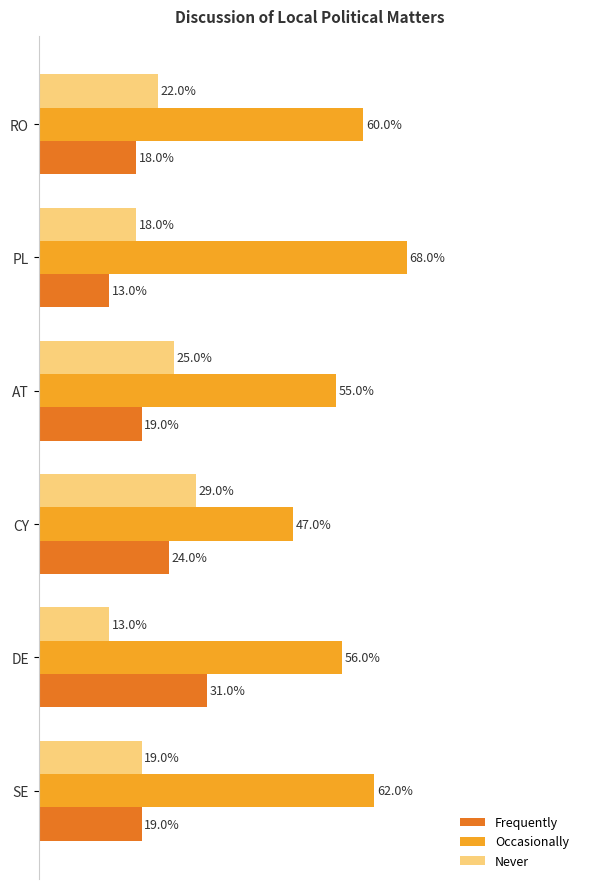

At which label does Occasionally reach its peak?

PL